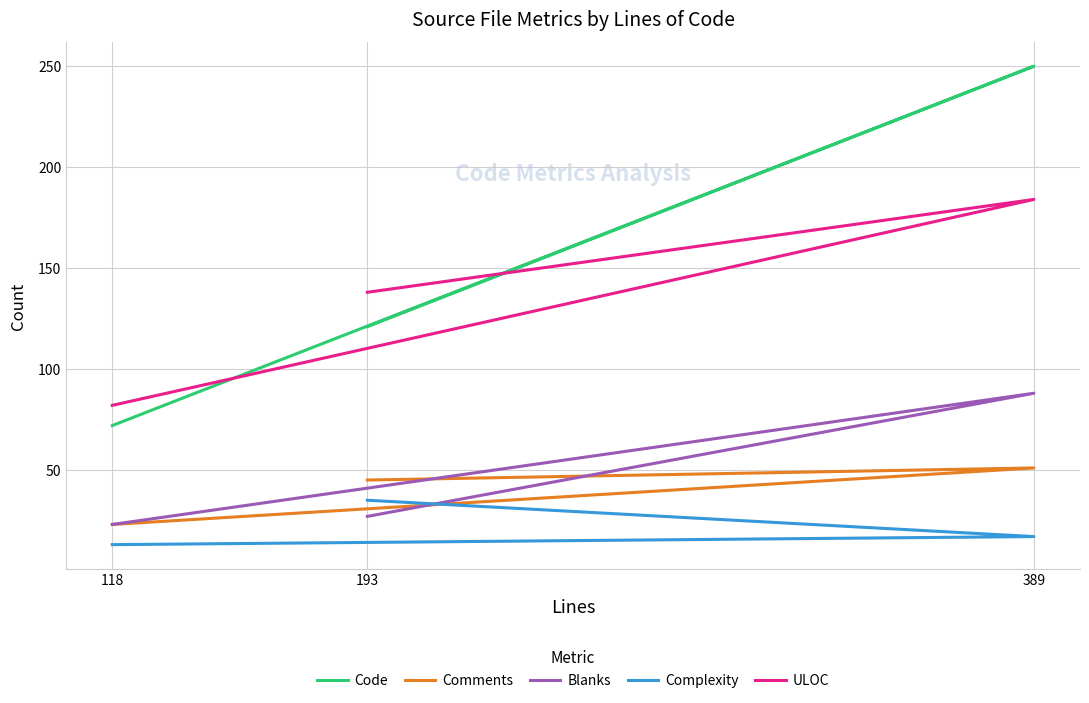

What is the sum of the Complexity values at 193 and 118?

48